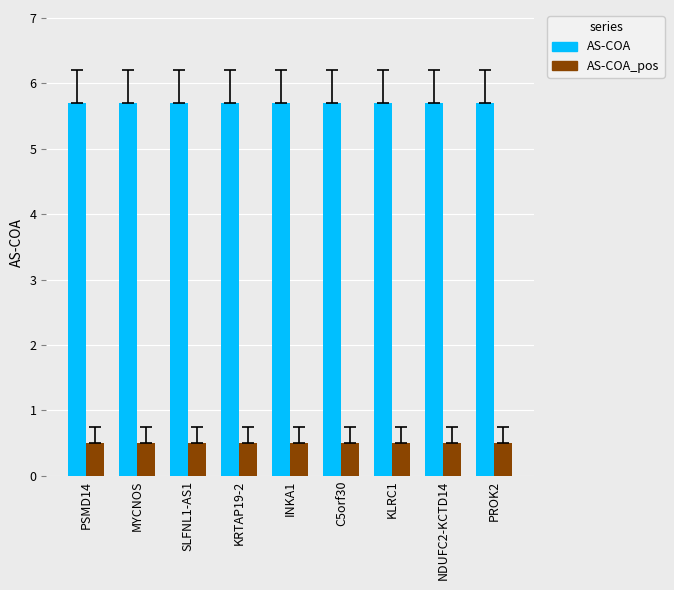

Reading left to right, transcribe all the data shown in this chart.

AS-COA: PSMD14=5.7	MYCNOS=5.7	SLFNL1-AS1=5.7	KRTAP19-2=5.7	INKA1=5.7	C5orf30=5.7	KLRC1=5.7	NDUFC2-KCTD14=5.7	PROK2=5.7
AS-COA_pos: PSMD14=0.5	MYCNOS=0.5	SLFNL1-AS1=0.5	KRTAP19-2=0.5	INKA1=0.5	C5orf30=0.5	KLRC1=0.5	NDUFC2-KCTD14=0.5	PROK2=0.5